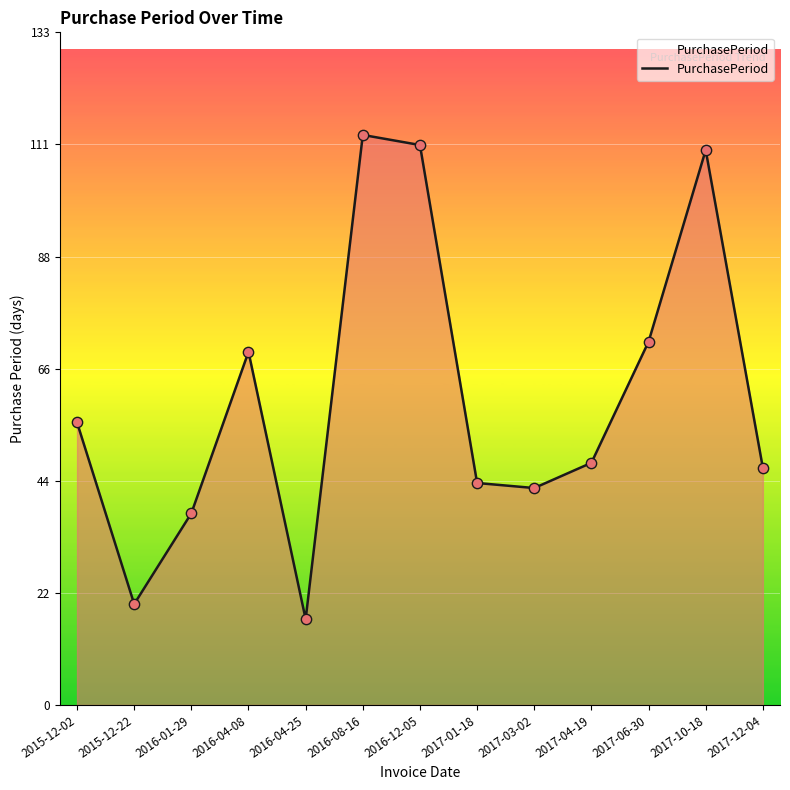

What is the change in value from 2017-04-19 to 2017-06-30?

+24